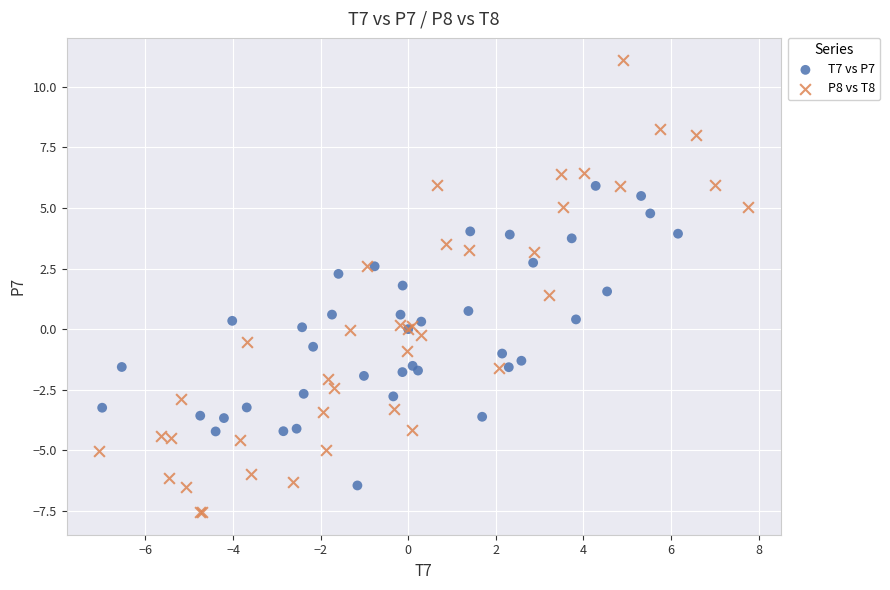

Which series has the largest Y range (max minus min)?

P8 vs T8